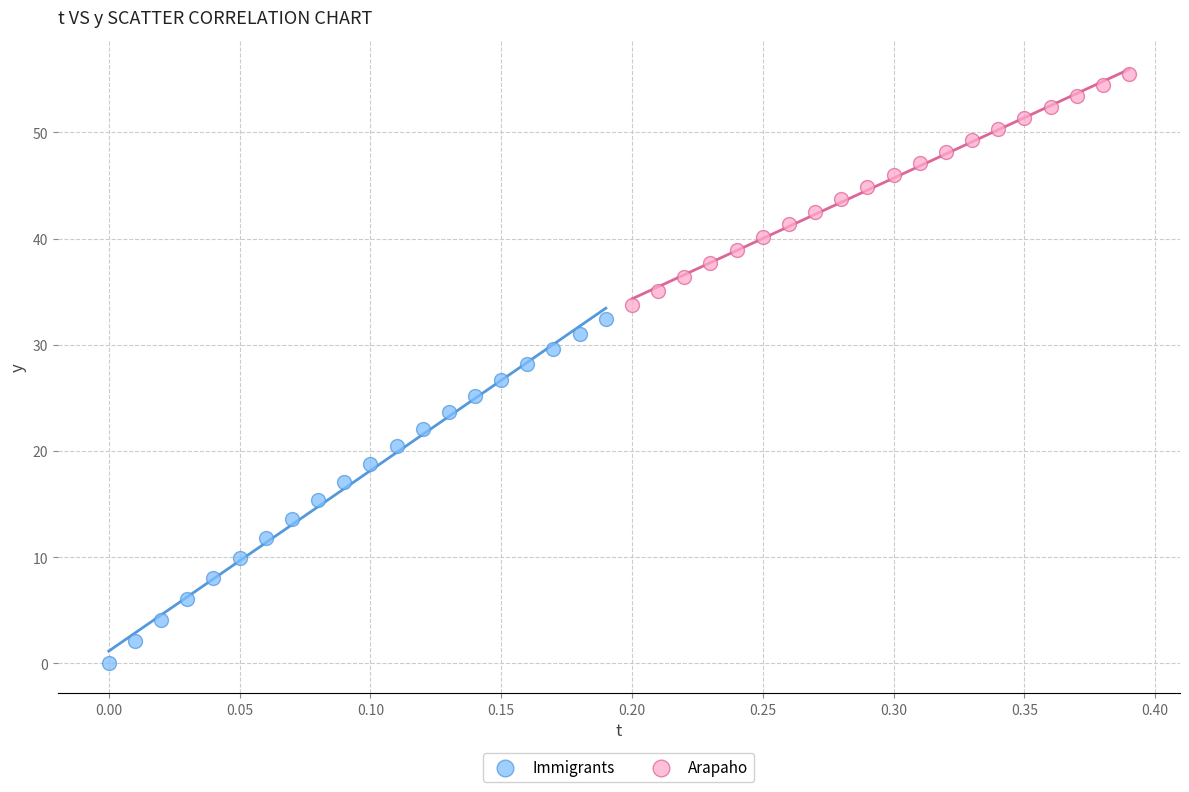

Which series contains the highest Y value?

Arapaho